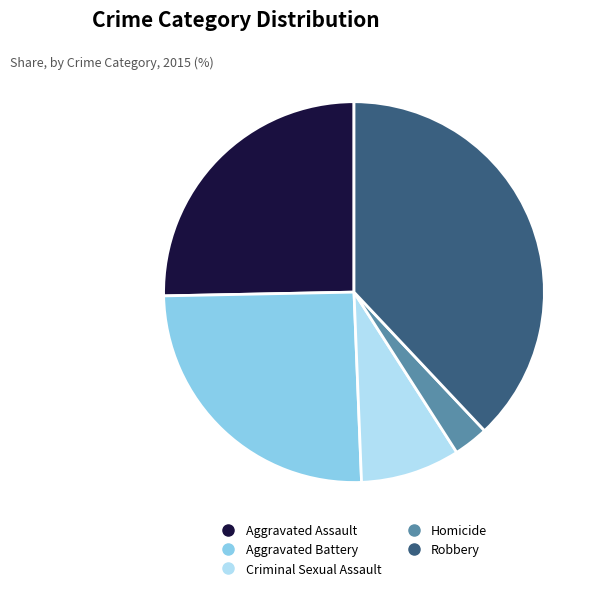

Approximately how many times larger is the value at Criminal Sexual Assault compared to Aggravated Battery?

0.3